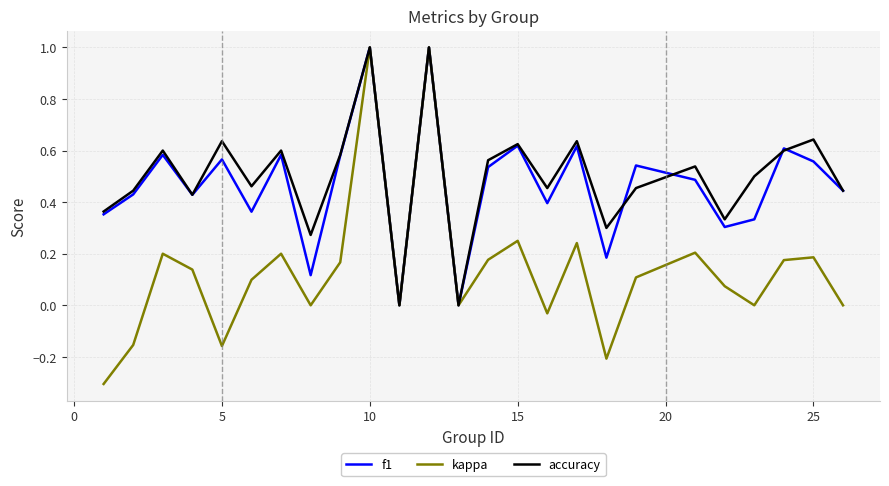

What is the greatest value displayed?

1.0